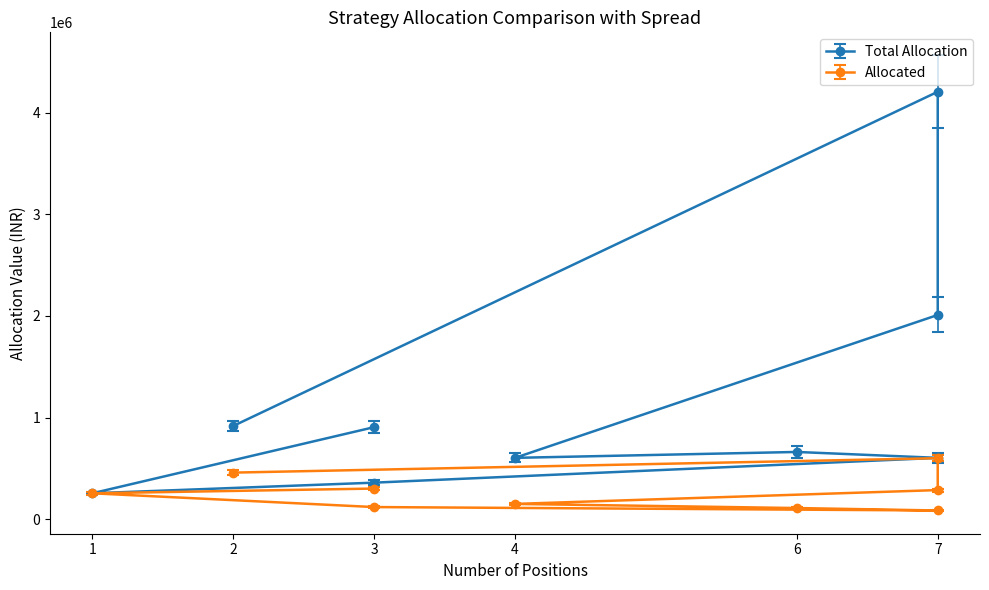

Is it true that Allocated equals 38136.8 at 4?

False